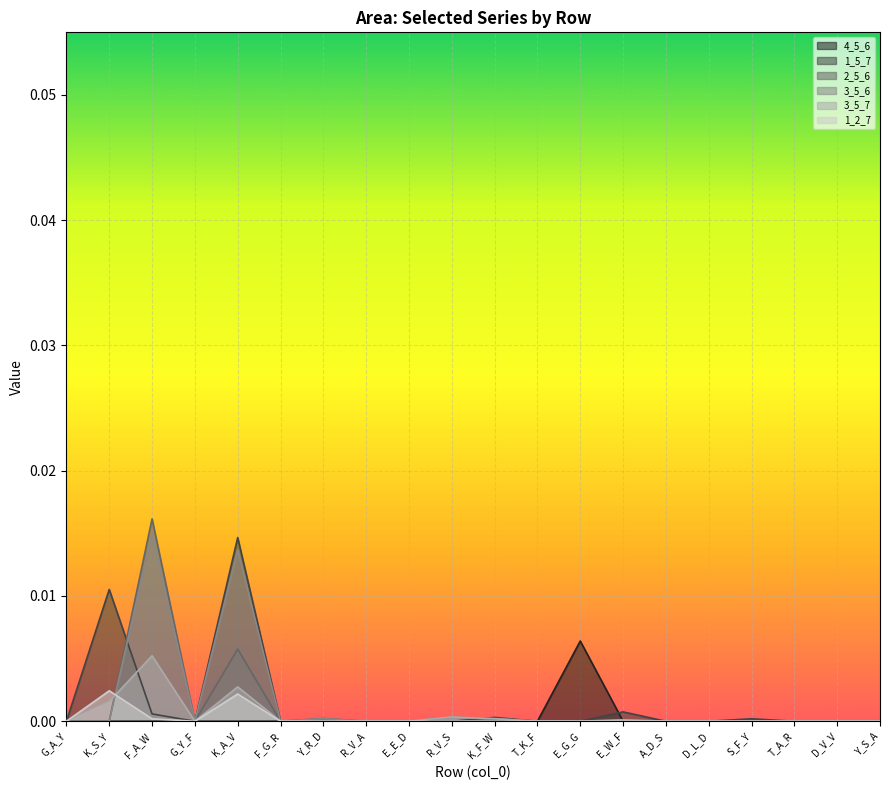

What is the label of the 14th point from the right?

Y_R_D